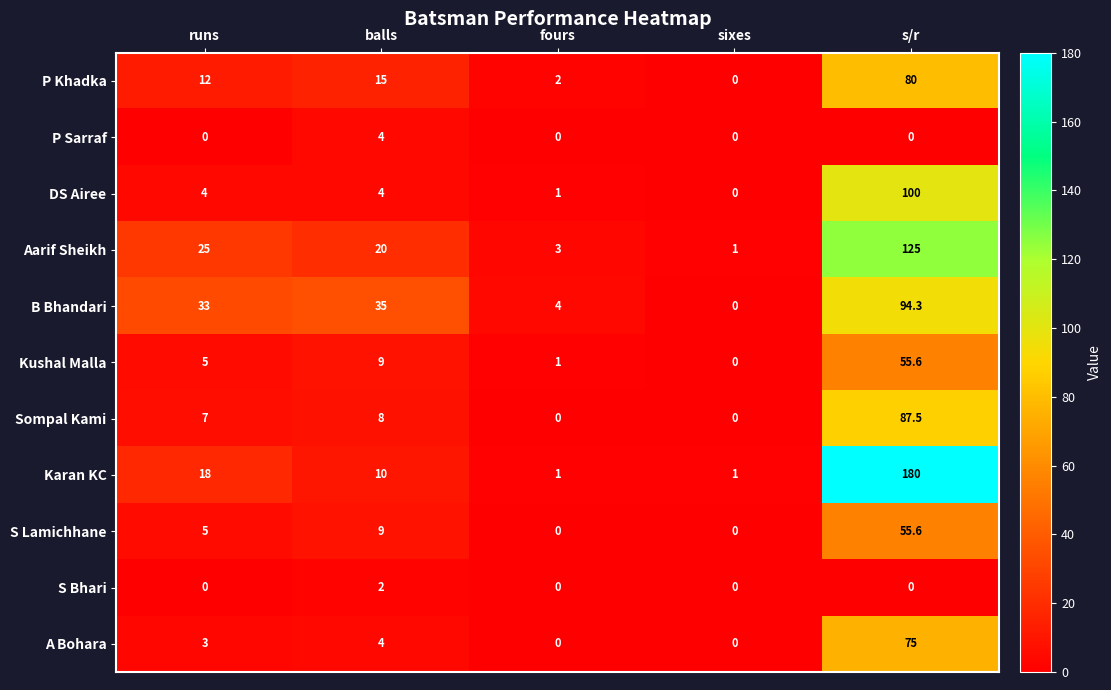

At which label does B Bhandari reach its peak?

s/r